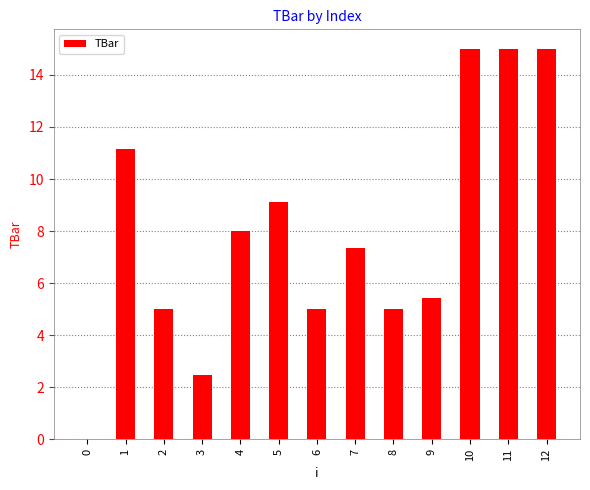

At which label does the data first exceed 7?

1